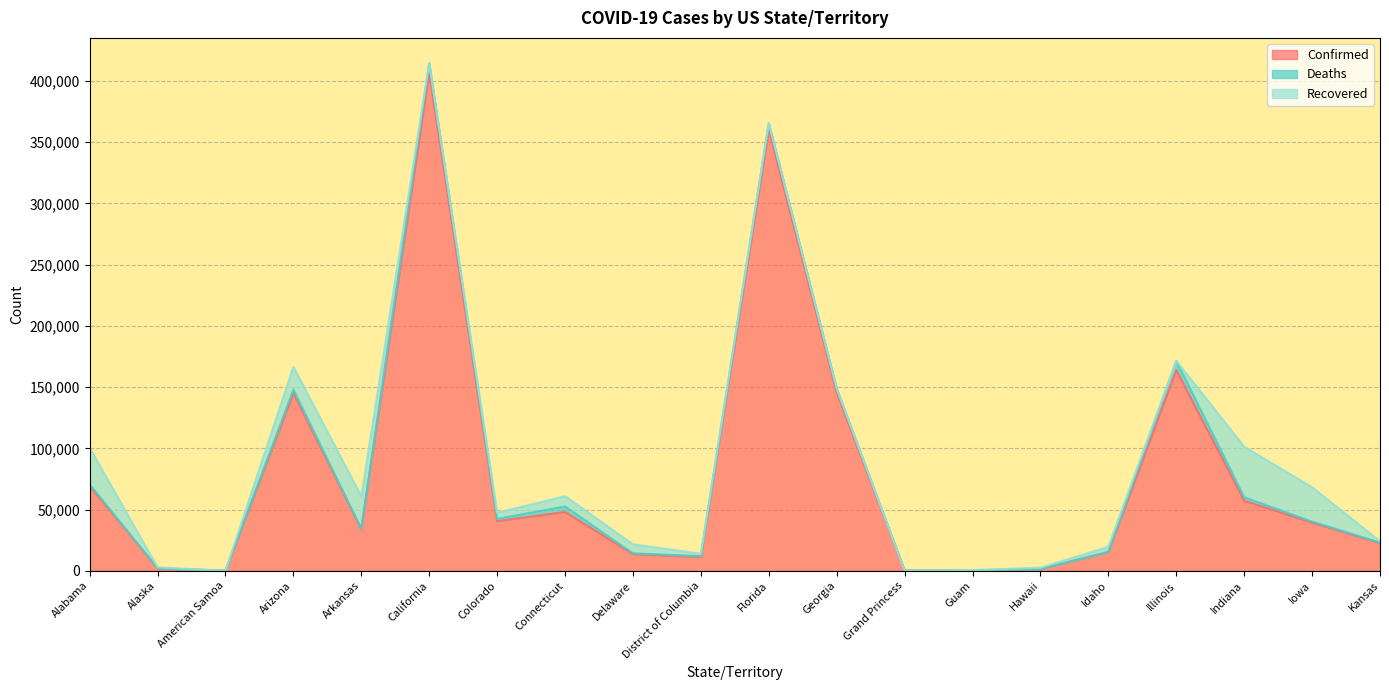

Reading left to right, extract all data points from this chart.

Confirmed: Alabama=69236	Alaska=1990	American Samoa=0	Arizona=145183	Arkansas=33927	California=406805	Colorado=40566	Connecticut=48055	Delaware=13624	District of Columbia=11339	Florida=360394	Georgia=145582	Grand Princess=103	Guam=319	Hawaii=1393	Idaho=15268	Illinois=163922	Indiana=57206	Iowa=39343	Kansas=22656
Deaths: Alabama=1291	Alaska=18	American Samoa=0	Arizona=2784	Arkansas=363	California=7696	Colorado=1758	Connecticut=4406	Delaware=586	District of Columbia=579	Florida=5072	Georgia=3177	Grand Princess=3	Guam=5	Hawaii=24	Idaho=122	Illinois=7494	Indiana=2771	Iowa=798	Kansas=312
Recovered: Alabama=29736	Alaska=712	American Samoa=0	Arizona=18518	Arkansas=26397	California=0	Colorado=4969	Connecticut=8466	Delaware=7362	District of Columbia=1909	Florida=0	Georgia=0	Grand Princess=0	Guam=235	Hawaii=1043	Idaho=4149	Illinois=0	Indiana=41322	Iowa=28024	Kansas=1016